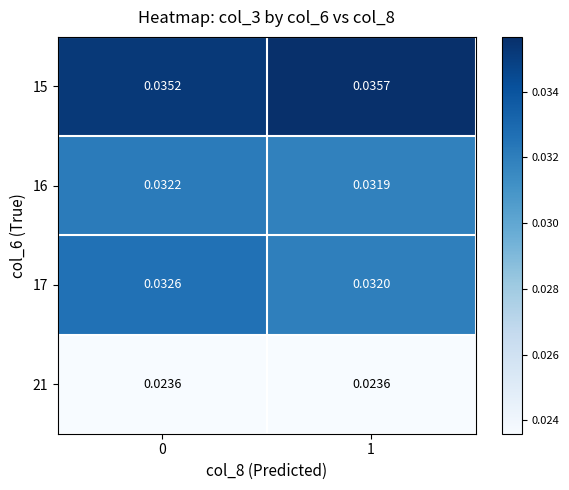

Is the value of 15 at 1 greater than the value of 17 at 0?

Yes